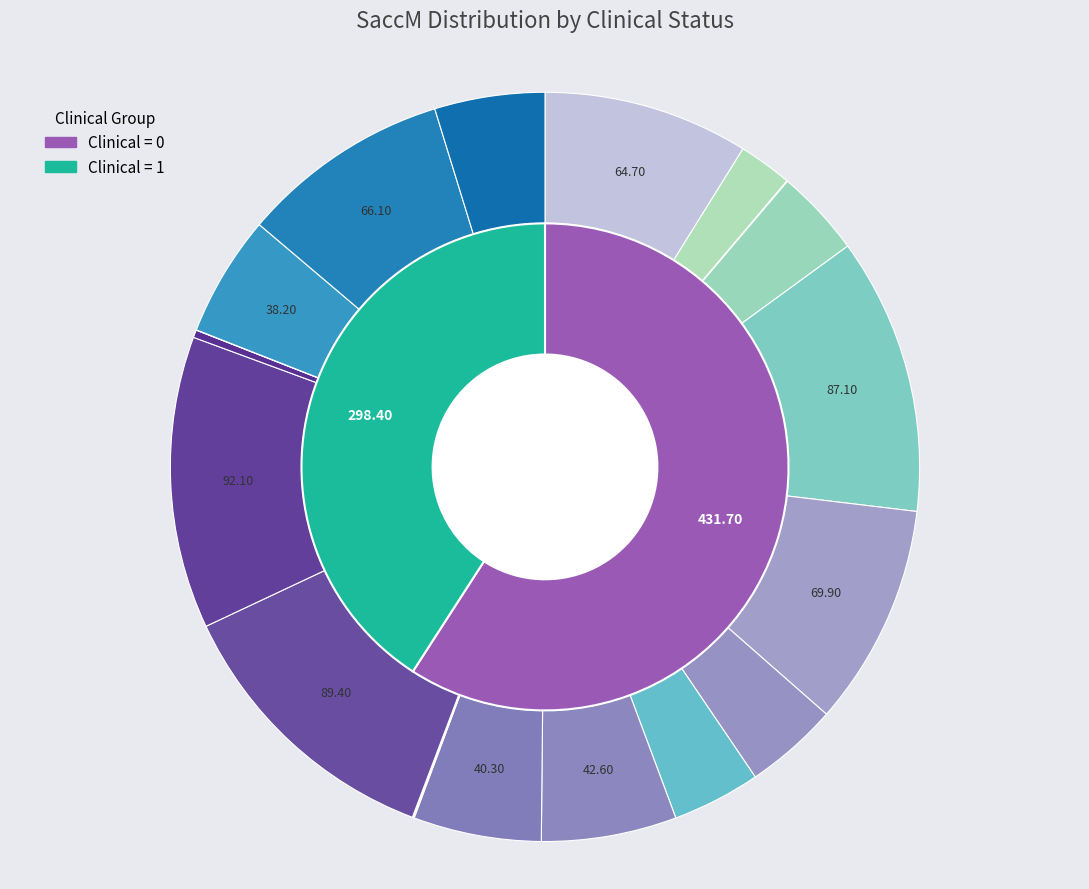

To the nearest percent, what is the average slice percentage?

5%